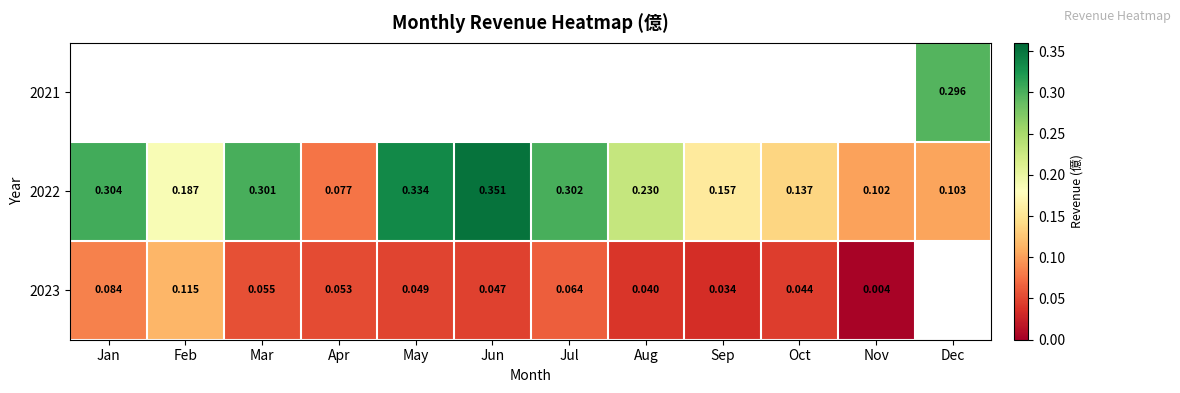

Count the number of data series in this chart.

3